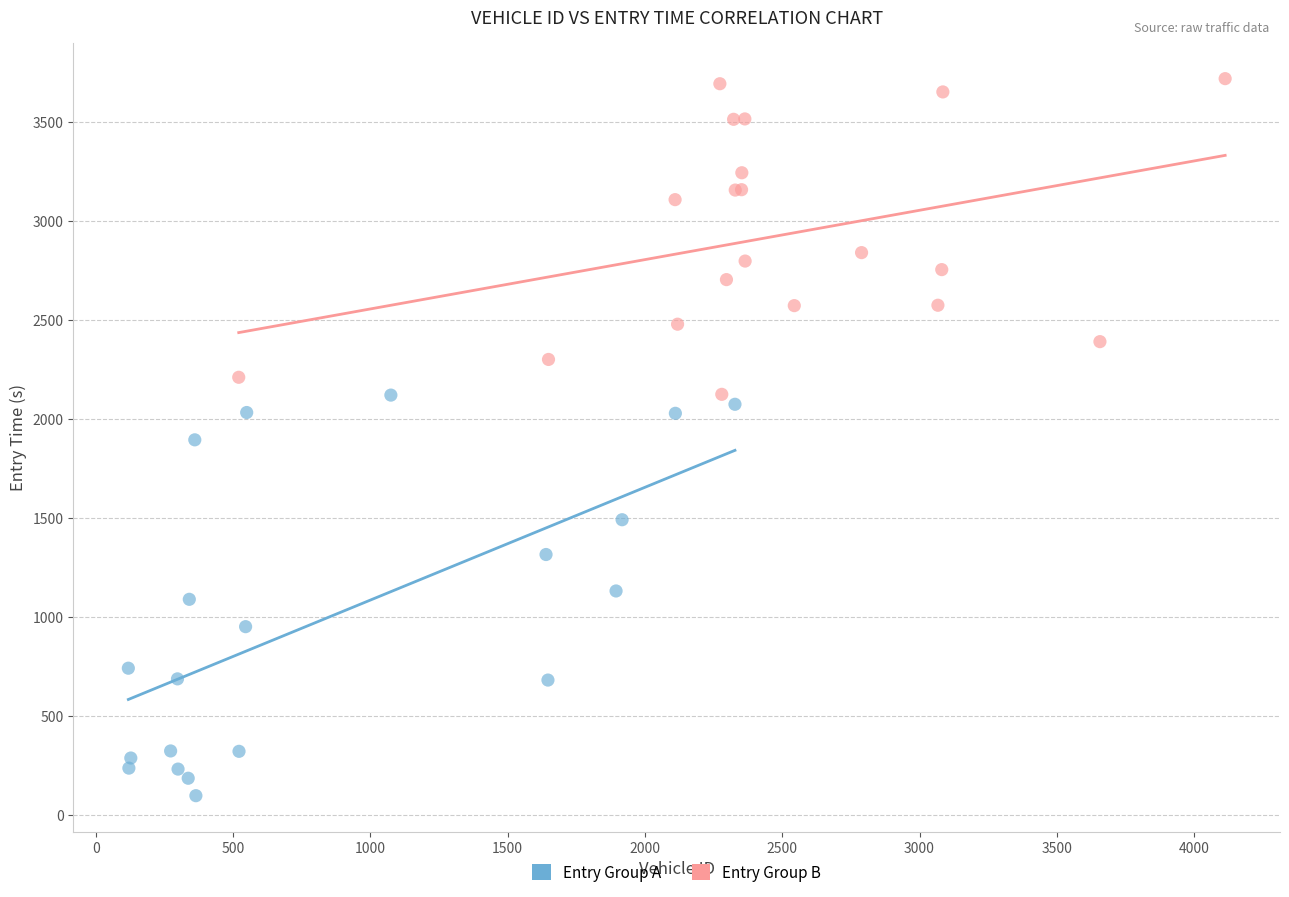

Which series has the largest Y range (max minus min)?

Entry Group A